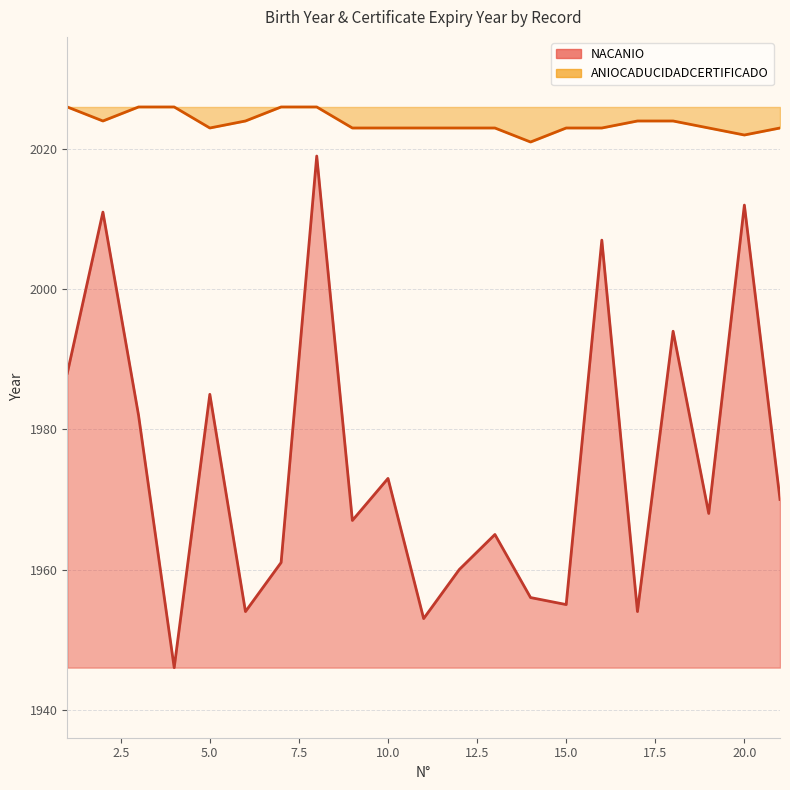

Is the value of NACANIO at 3 greater than the value of ANIOCADUCIDADCERTIFICADO at 11?

No